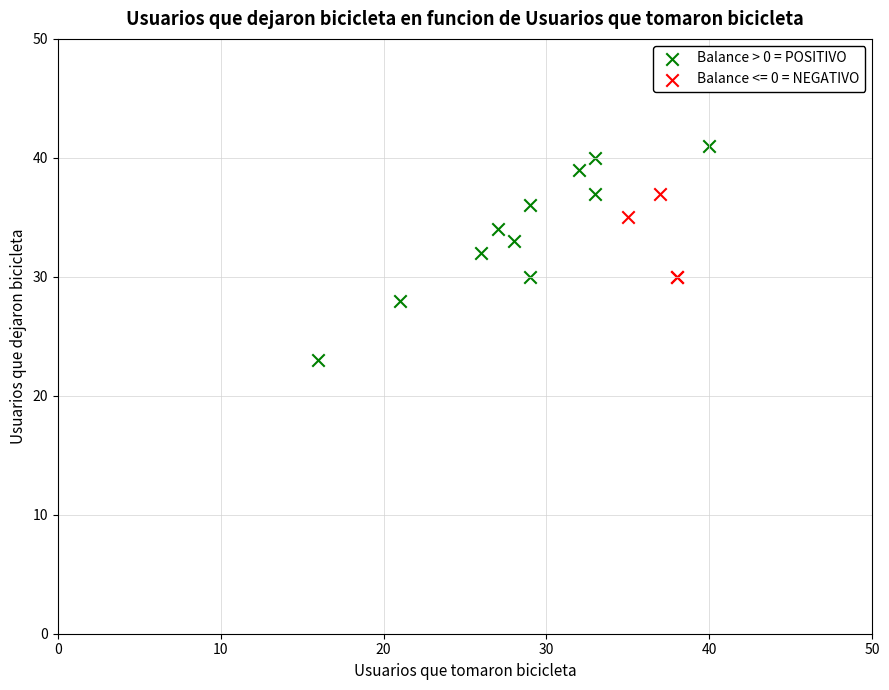

Which series contains the highest Y value?

Balance > 0 = POSITIVO